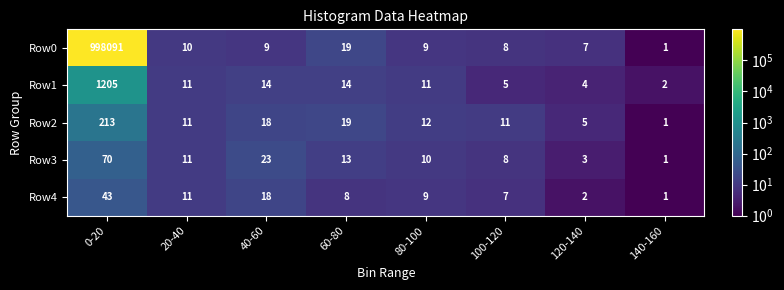

Where is Row0 nearest to the value 499046?

60-80